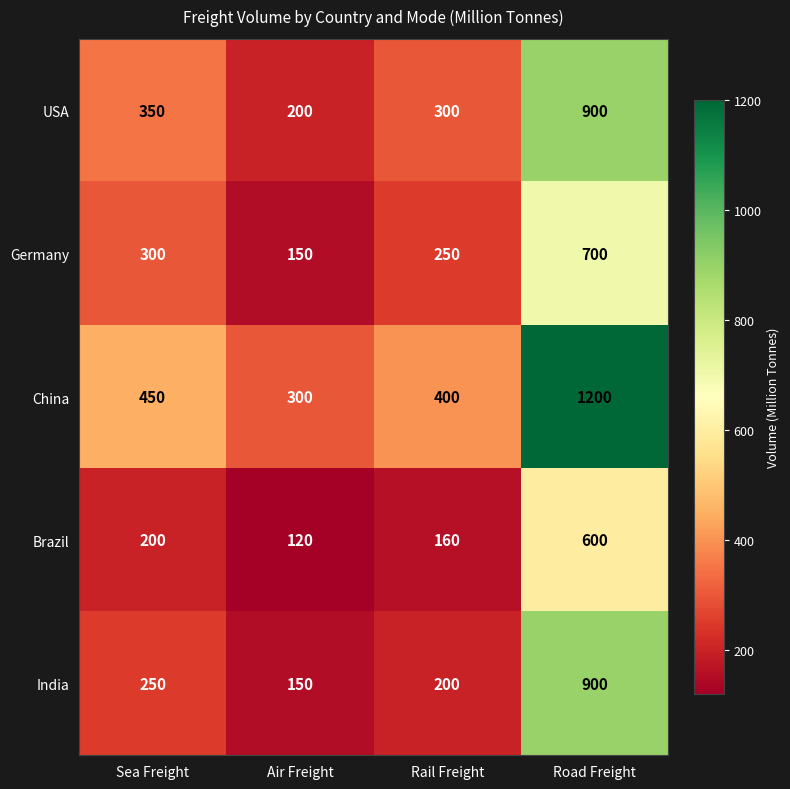

What is the spread (max minus min) of values at Sea Freight?

250